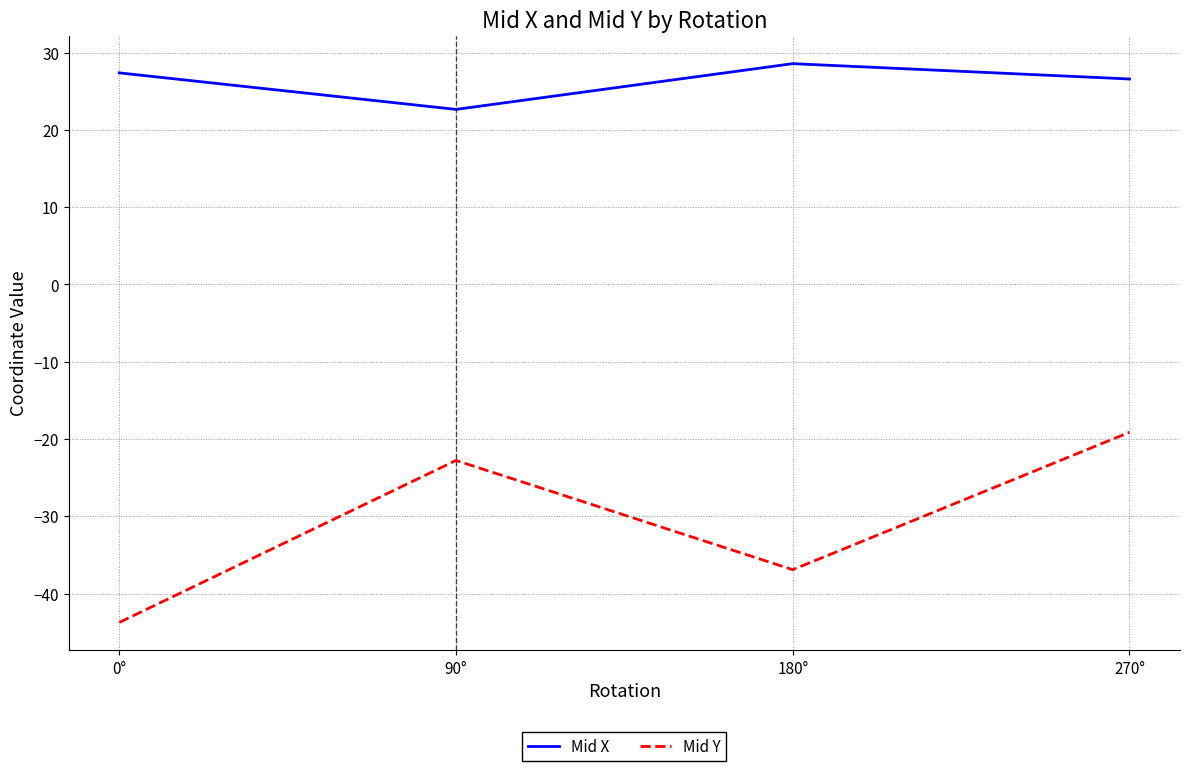

What position from the right is 90°?

3